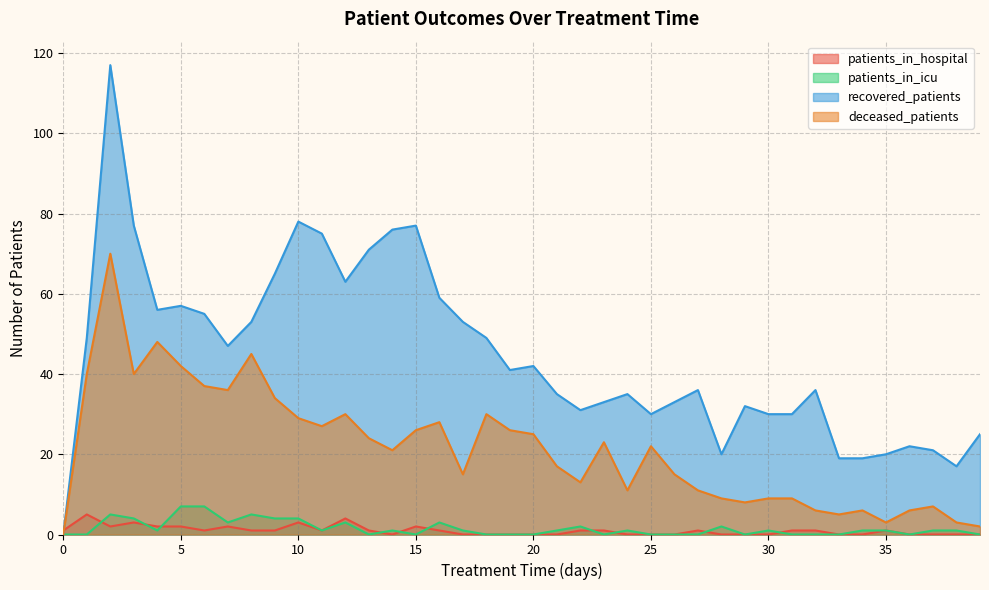

What is the difference between the maximum and minimum values in the patients_in_hospital series?

5